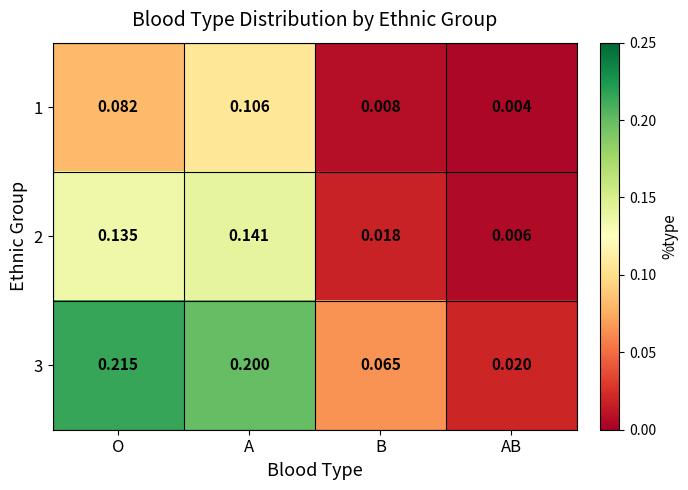

Which label corresponds to the smallest value in the chart?

AB